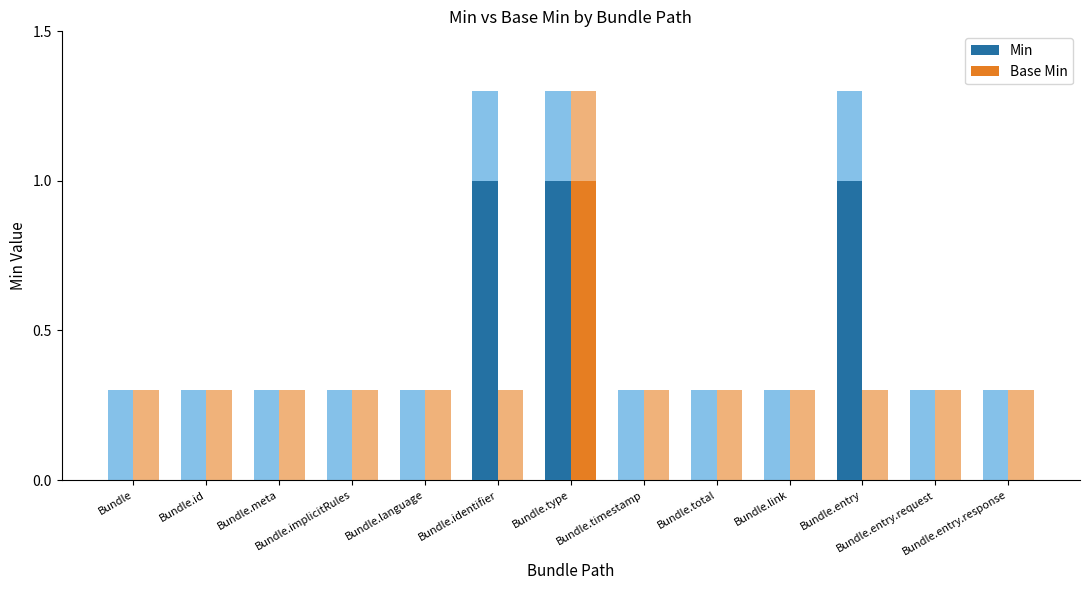

How many data points in Base Min are above 0?

1